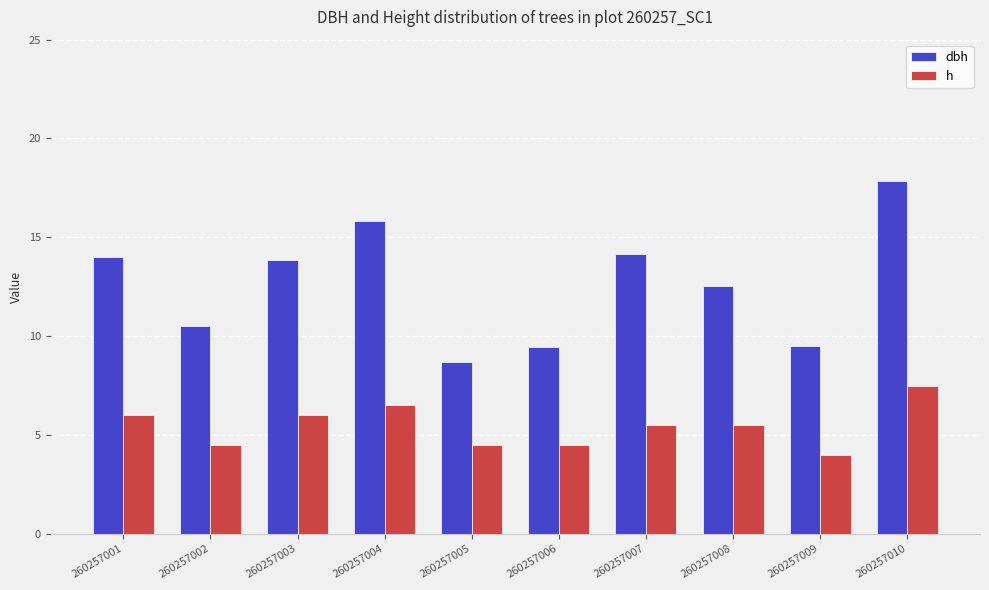

True or false: dbh has a value of 3.6 at 260257003.

False